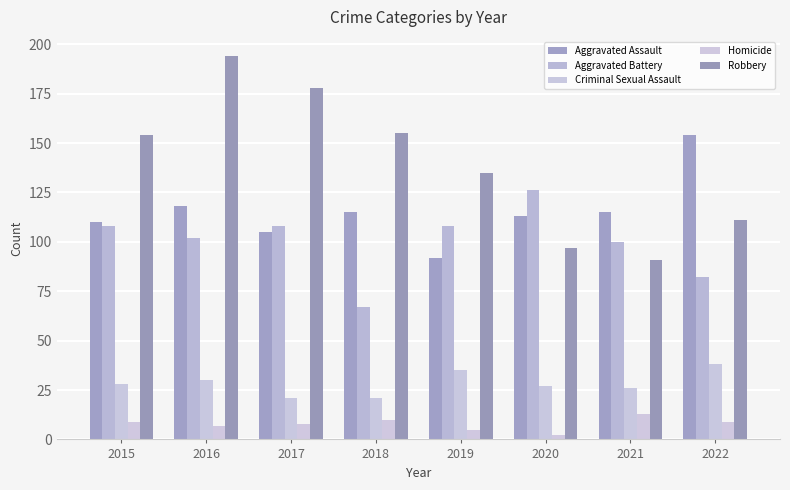

How many groups of bars are there?

8